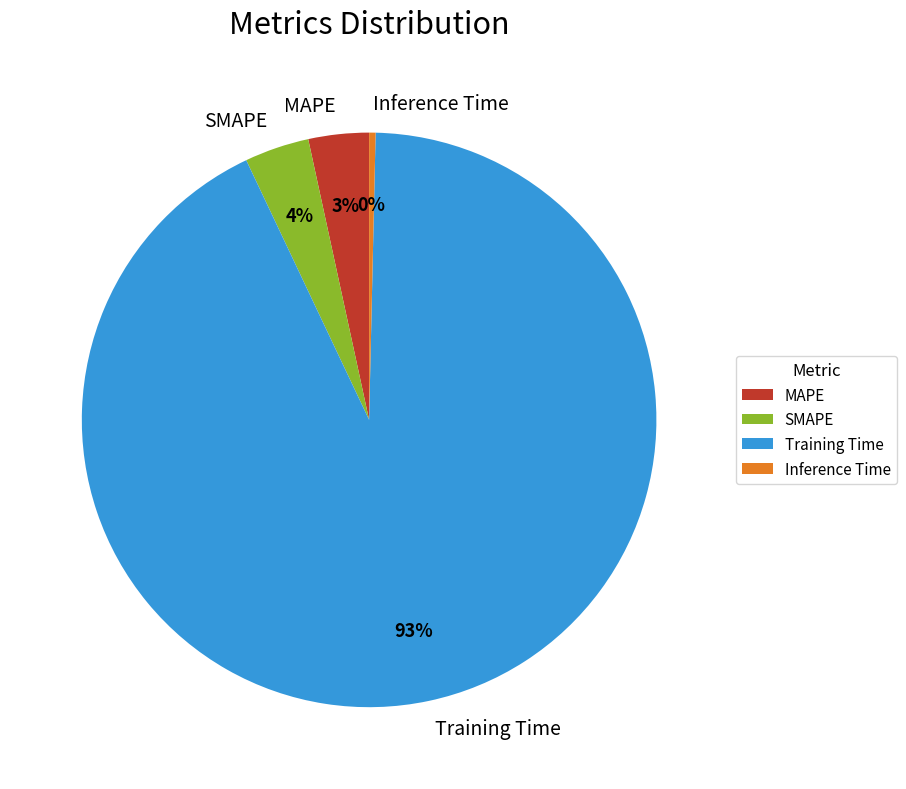

To the nearest percent, what is the combined percentage of Training Time and MAPE?

96%